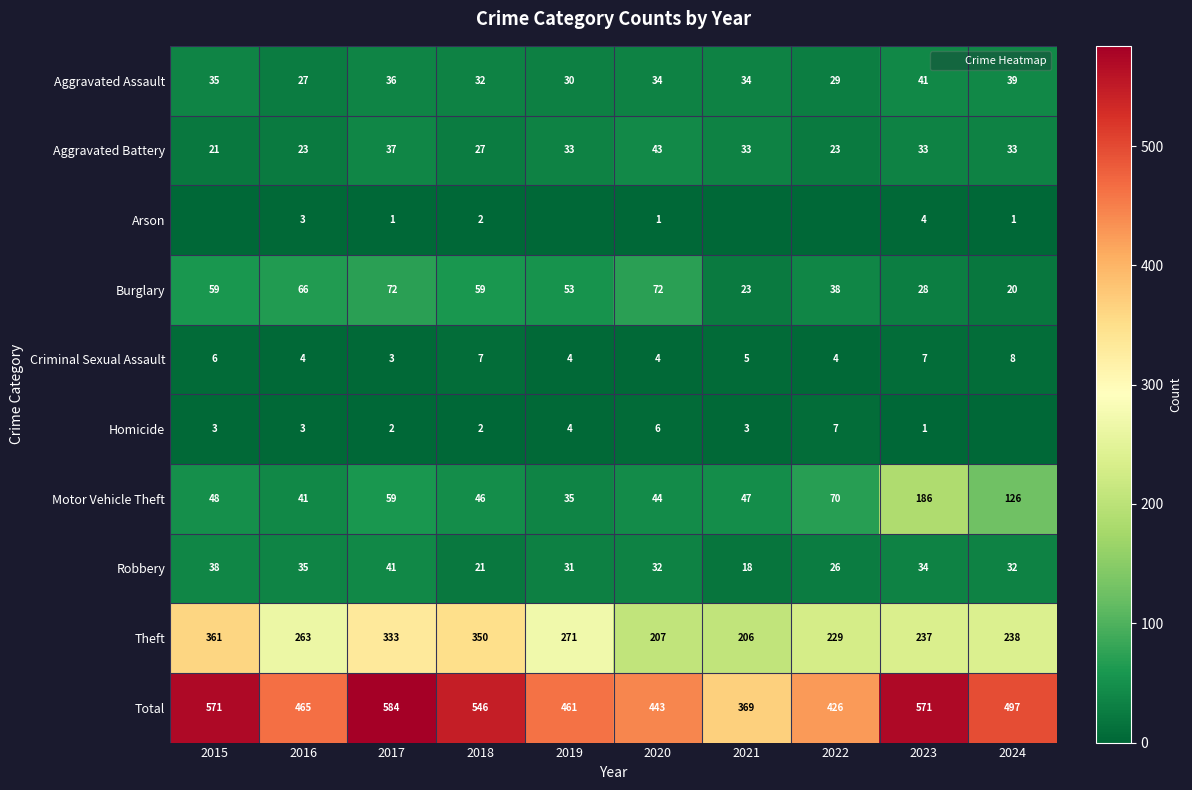

At how many categories does at least one series exceed 67?

10